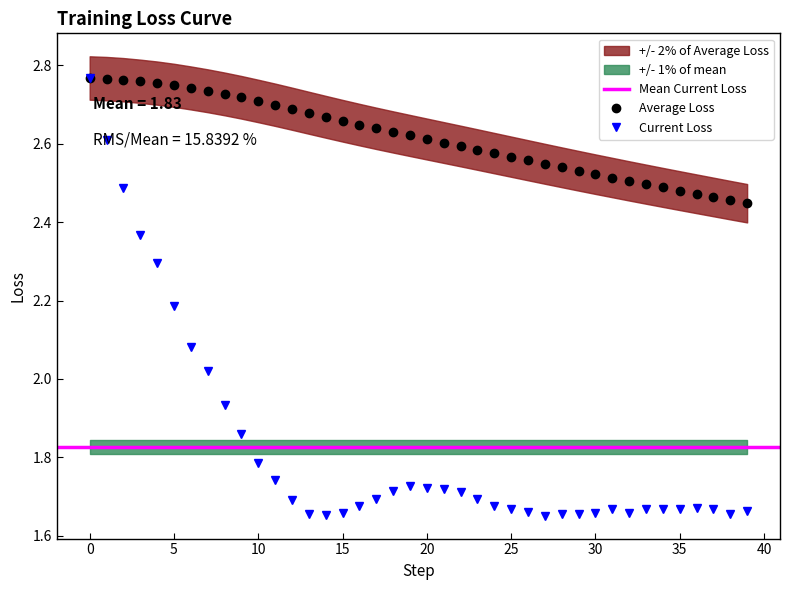

Which label corresponds to the smallest value in the chart?

27